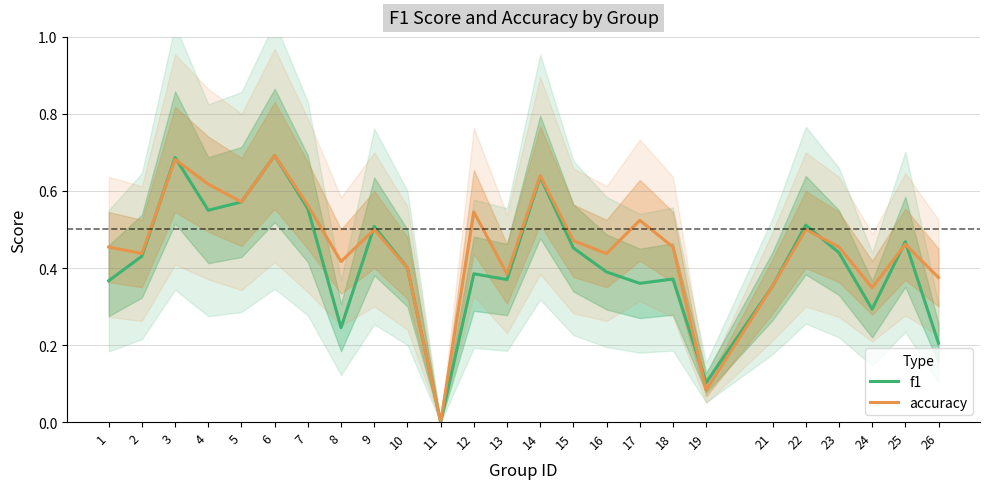

At which category does f1 reach its first local valley?

4